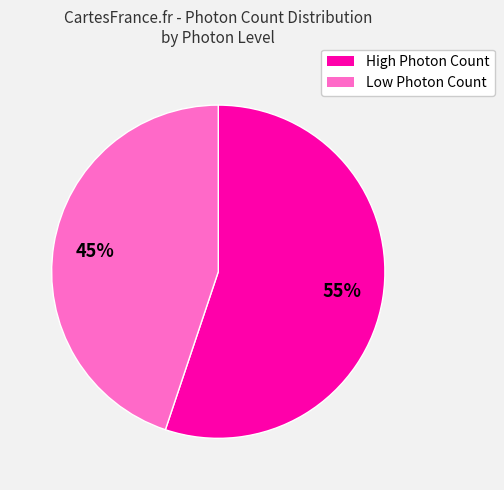

To the nearest percent, what is the average slice percentage?

50%